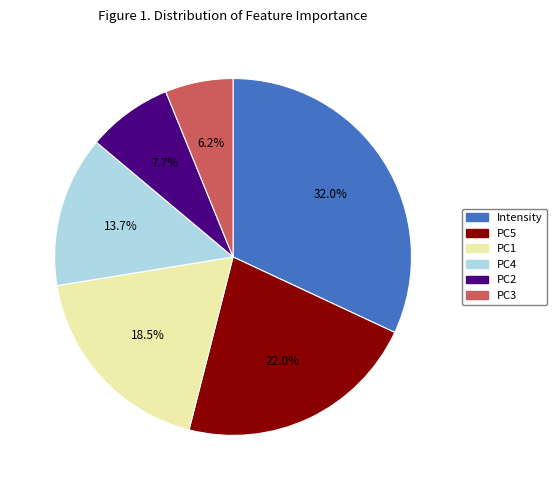

Combined, do PC3 and PC2 account for over 50%?

No